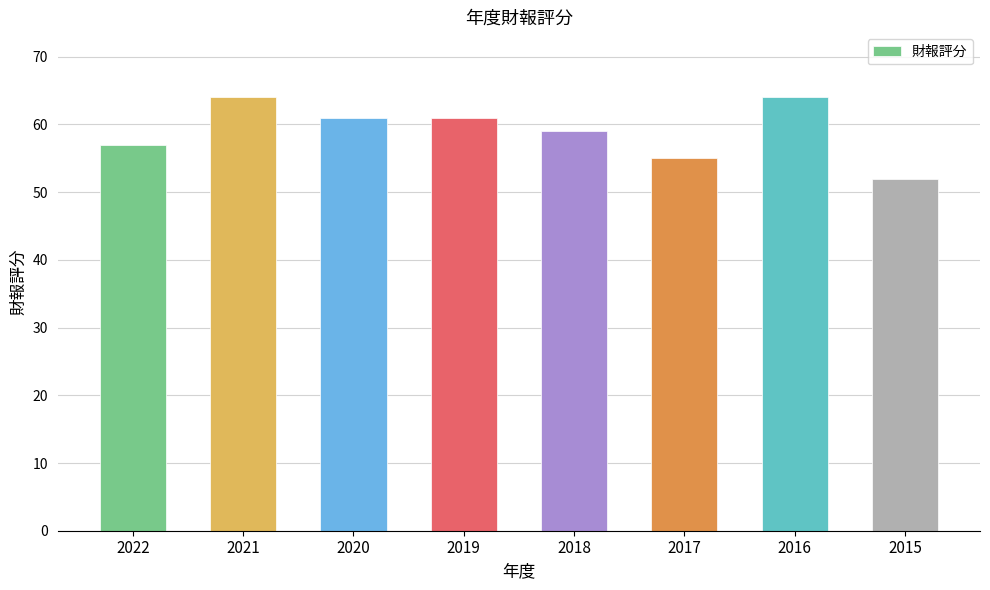

What is the smallest value displayed?

52